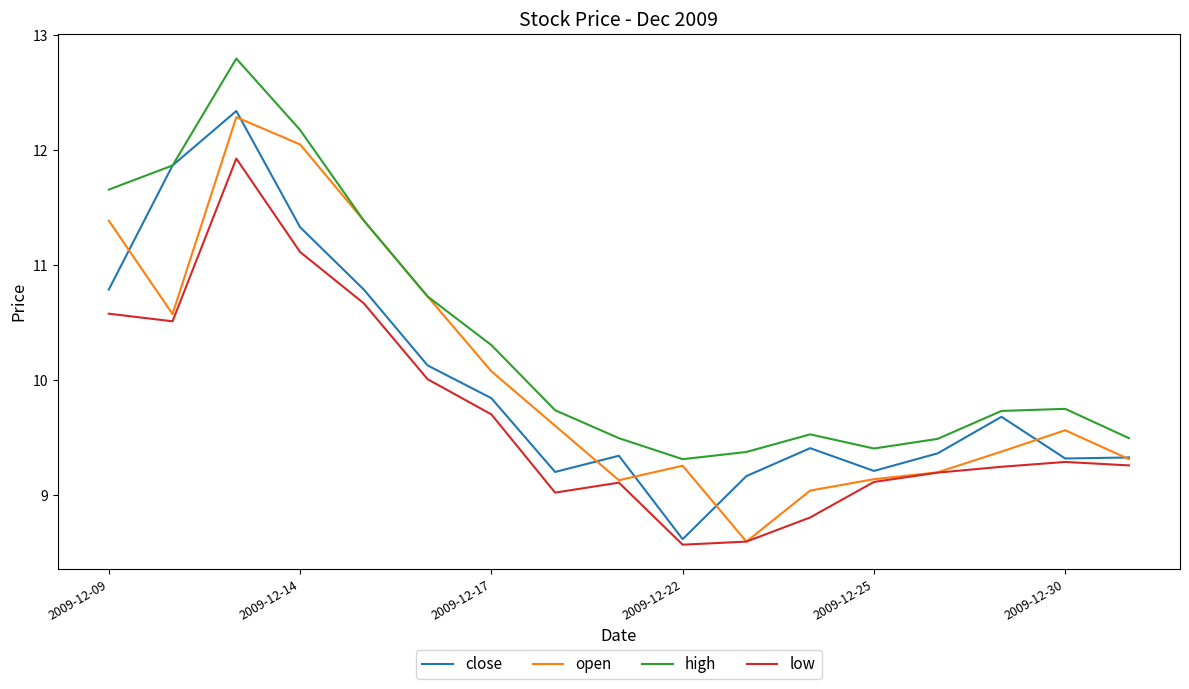

How many values in the open series are below 9?

1